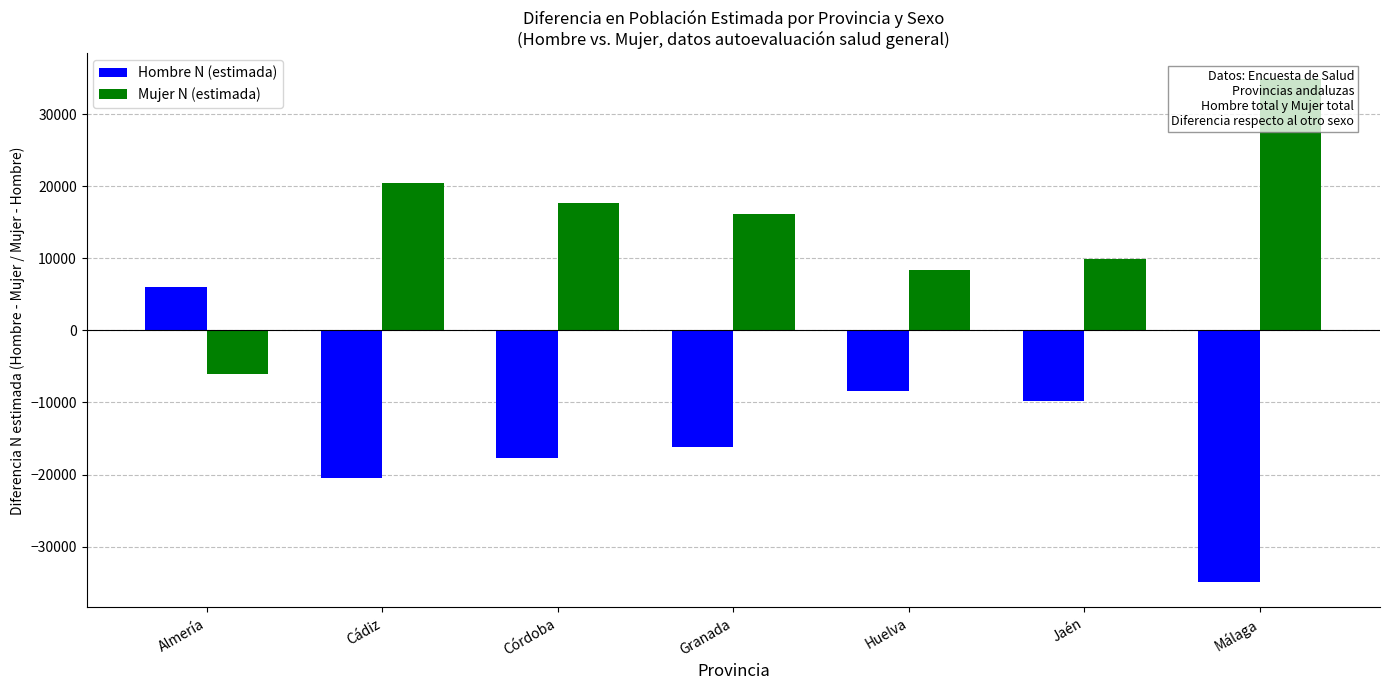

How many bars are there in total?

14